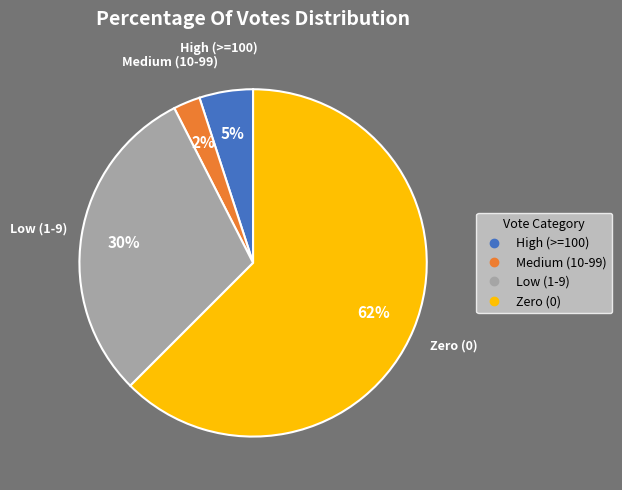

To the nearest percent, what is the average slice percentage?

25%